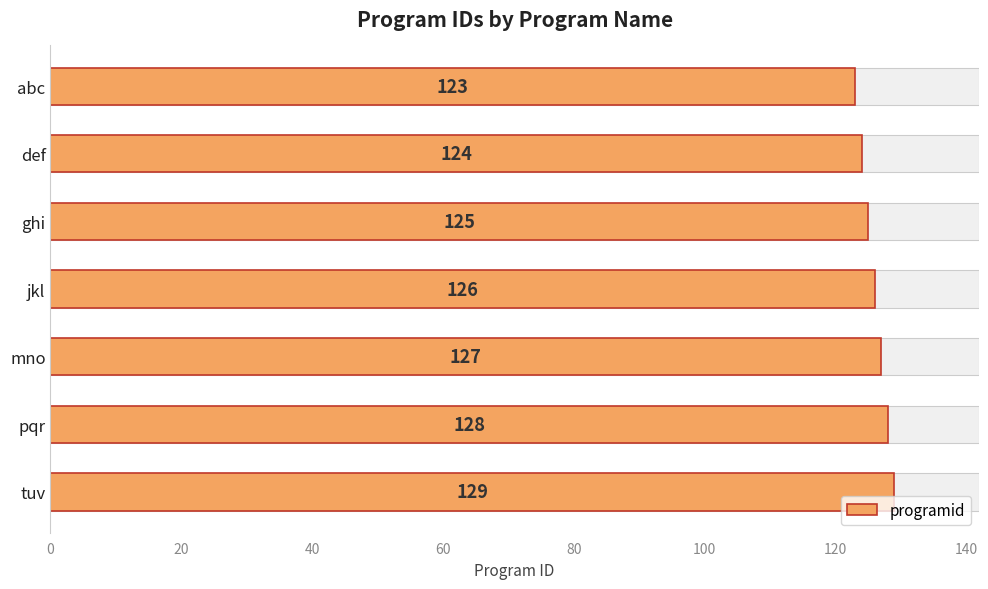

The value at jkl is 126. True or false?

True